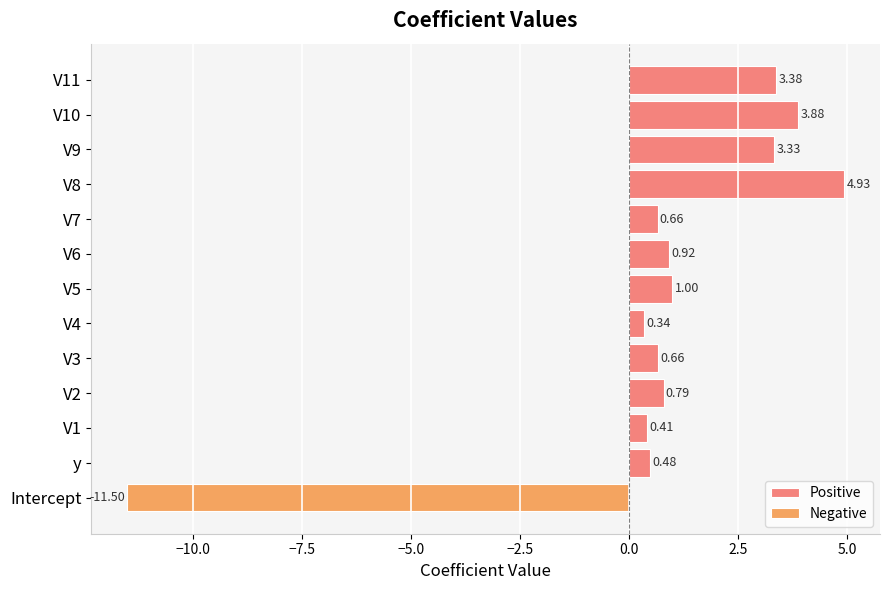

What is the sum of the Positive values at V6 and y?

1.4